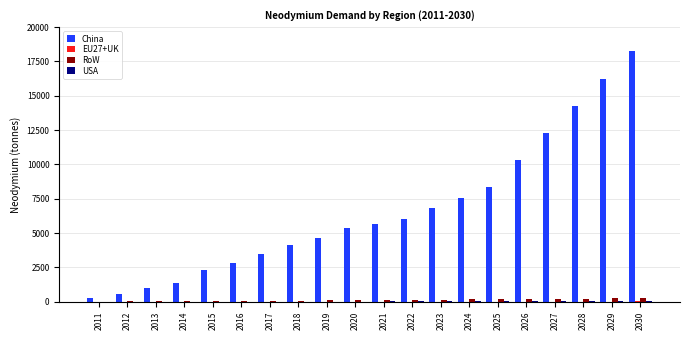

How many series are shown in this chart?

4